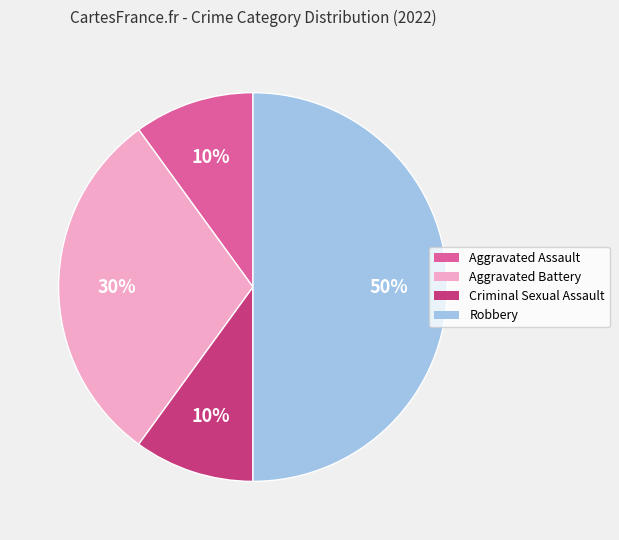

To the nearest percent, what is the combined percentage of Aggravated Assault and Criminal Sexual Assault?

20%